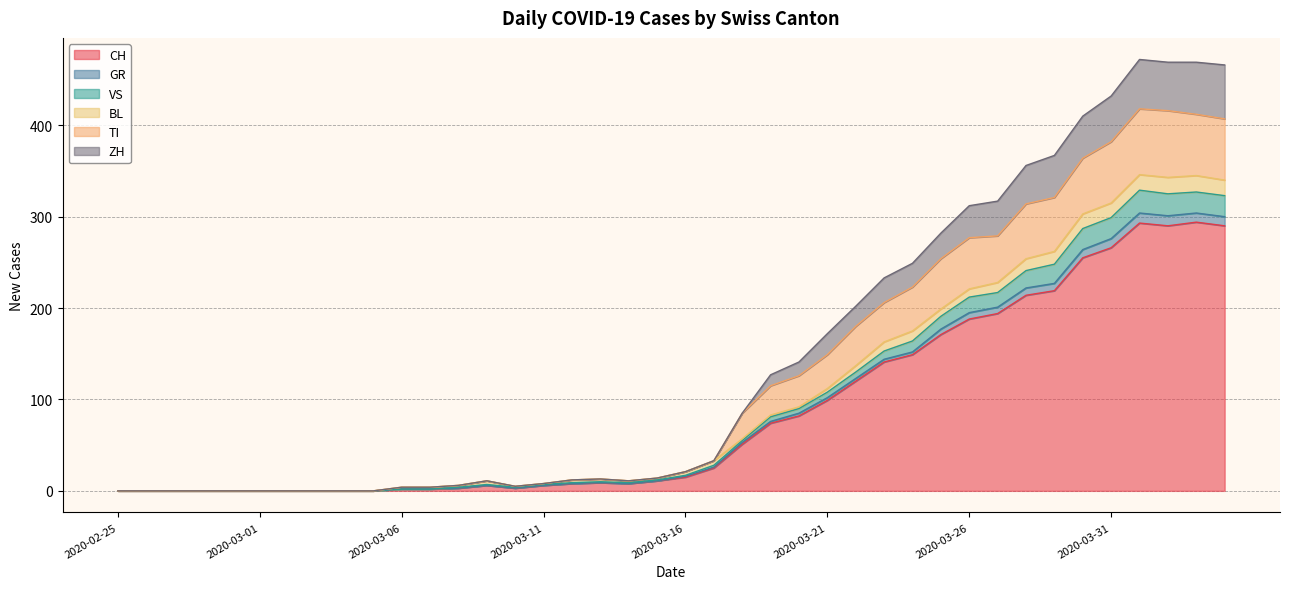

Count the number of categories in the chart.

40